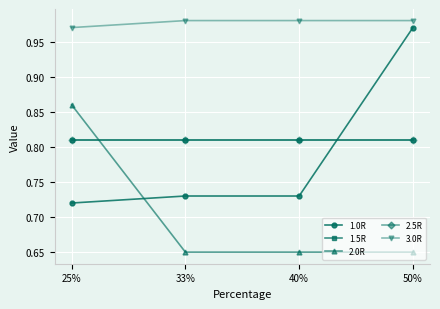

What position from the left is 25%?

1